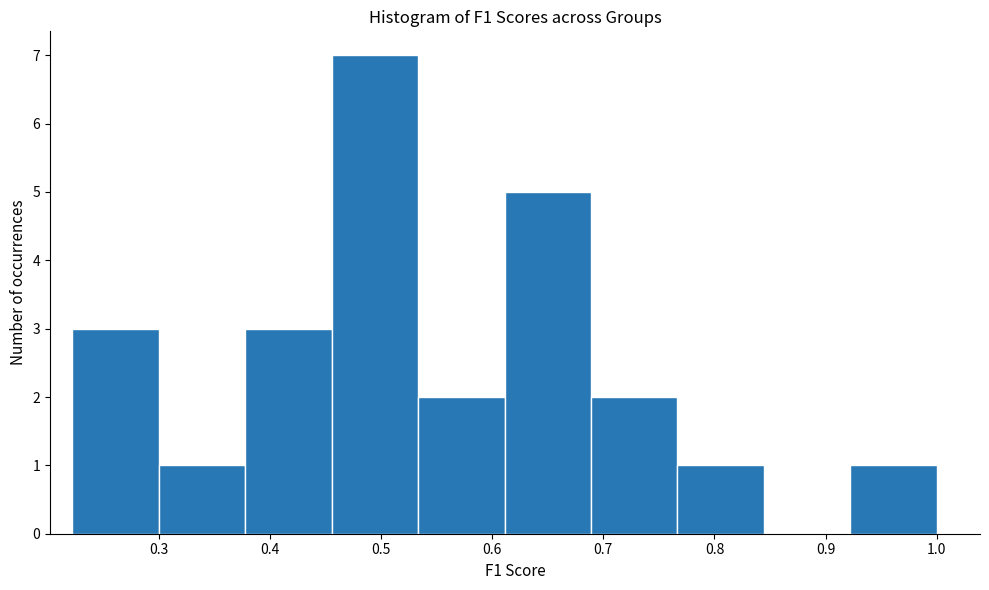

Reading left to right, list every bar in this chart as the range it spans on the x-axis followed by its height. Neither the bar edges nor the heights are printed on the chart, so give them approximately, as read against the axes.

0.22 to 0.30: 3
0.30 to 0.38: 1
0.38 to 0.46: 3
0.46 to 0.53: 7
0.53 to 0.61: 2
0.61 to 0.69: 5
0.69 to 0.77: 2
0.77 to 0.84: 1
0.84 to 0.92: 0
0.92 to 1.00: 1